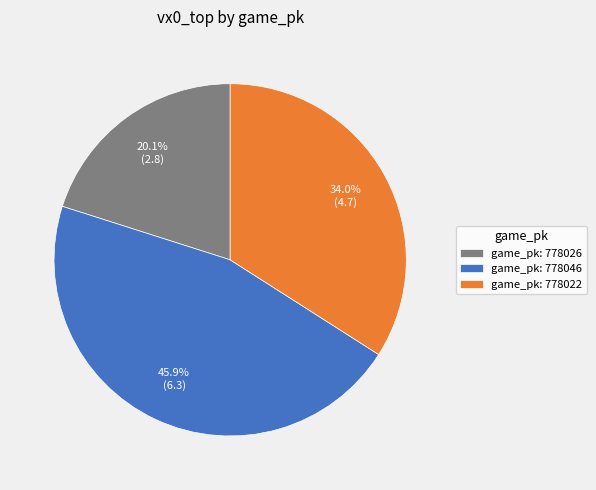

Count the number of slices in the pie.

3